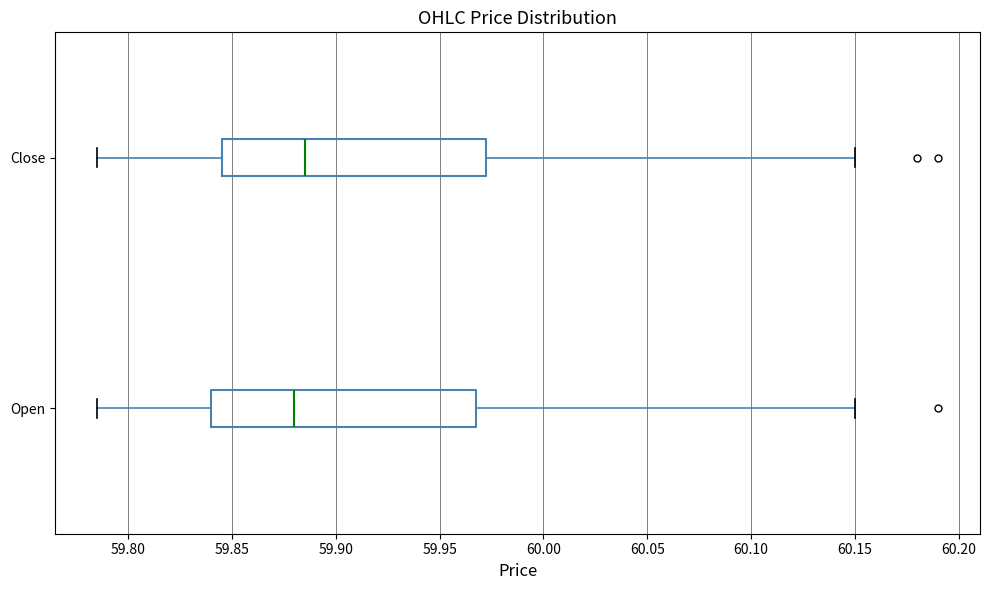

Reading bottom to top, transcribe this box plot: for each box, give where its median line is, the range the box spans, and where its two whiskers end, as read against the x-axis. The values are not printed on the chart, so give them approximately, as read against the axis.

Open: median 59.880, box 59.840 to 59.970, whiskers 59.785 to 60.150
Close: median 59.885, box 59.845 to 59.975, whiskers 59.785 to 60.150